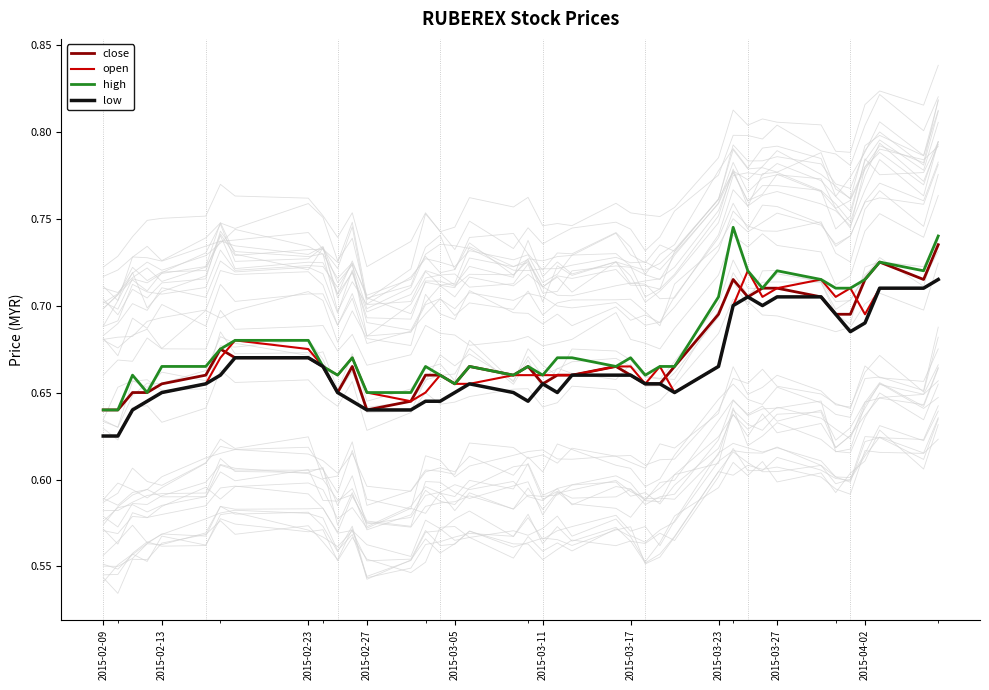

What is the difference between the maximum and minimum values in the open series?

0.1